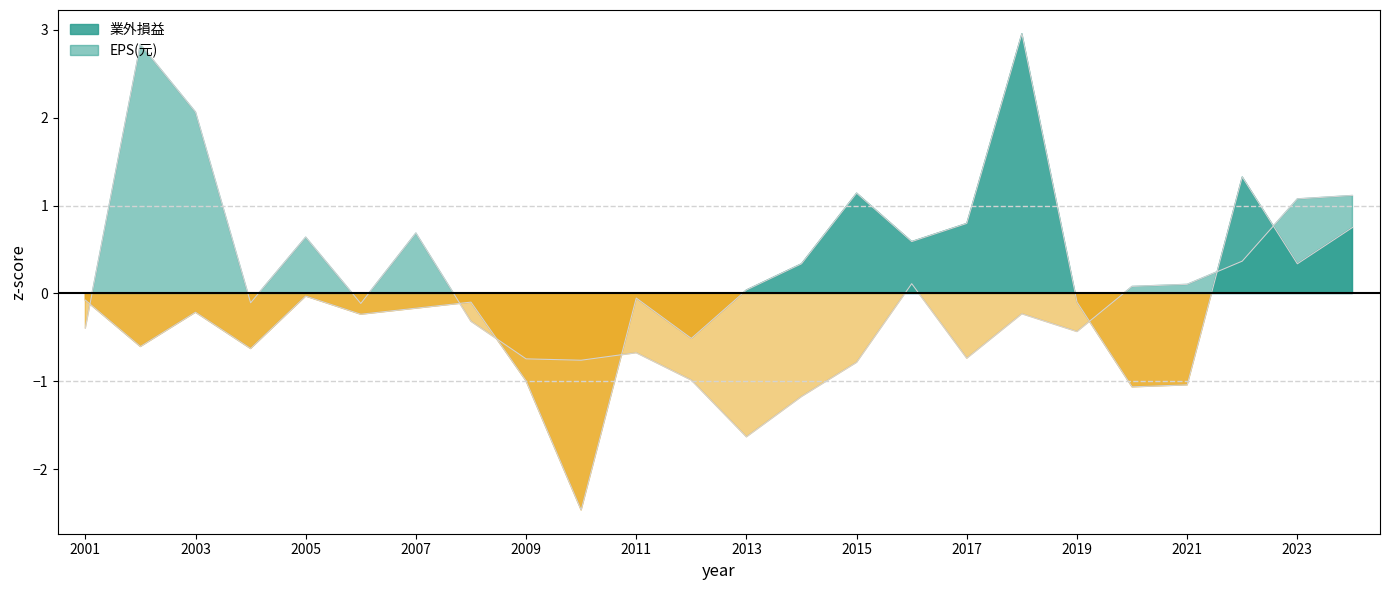

What is the difference between the EPS(元) values at 2015 and 2011?

0.1